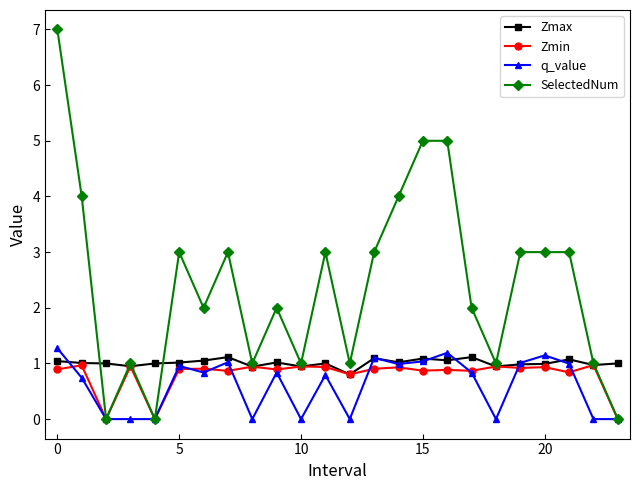

What is the minimum value for Zmax?

0.8